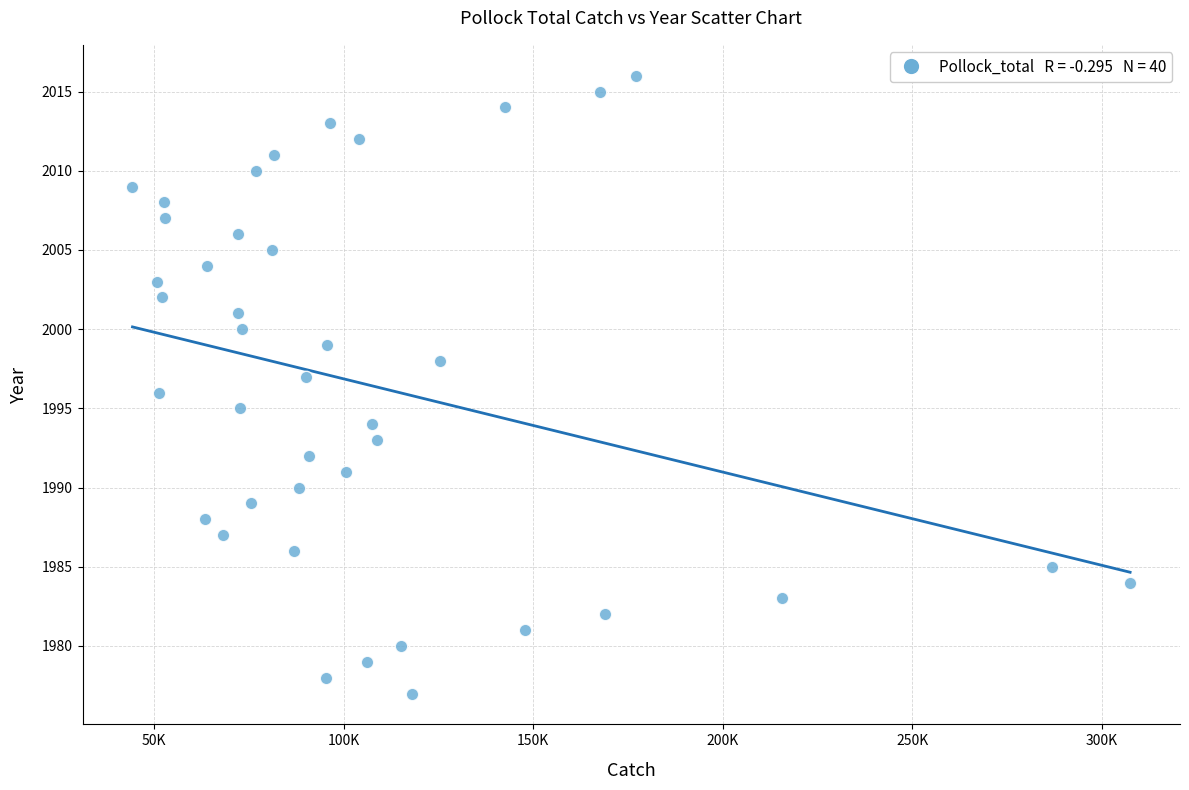

What is the range of Y values (max minus min)?

39